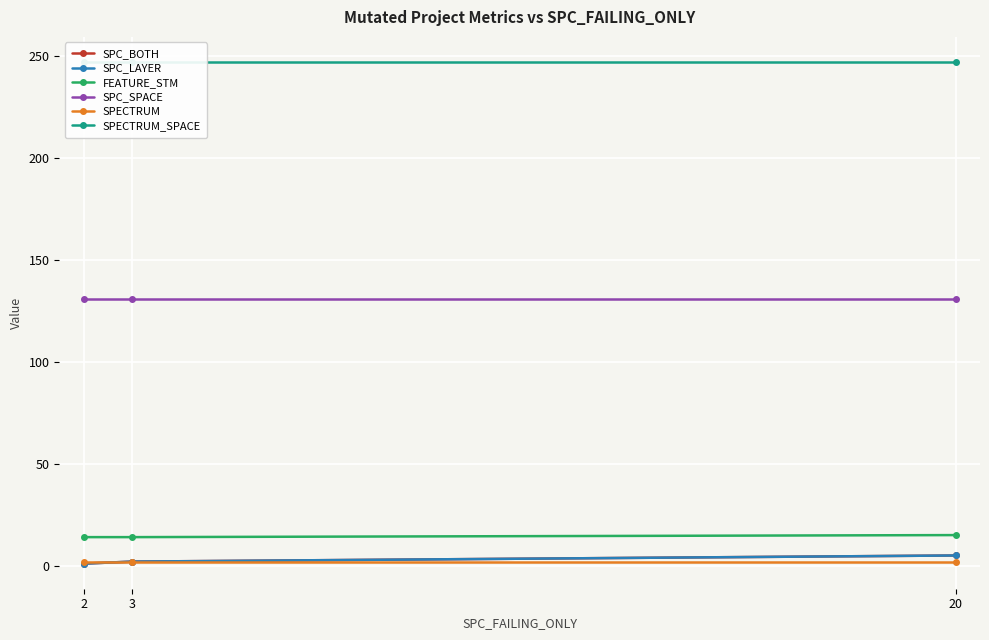

Which series has the widest spread of values?

SPC_BOTH